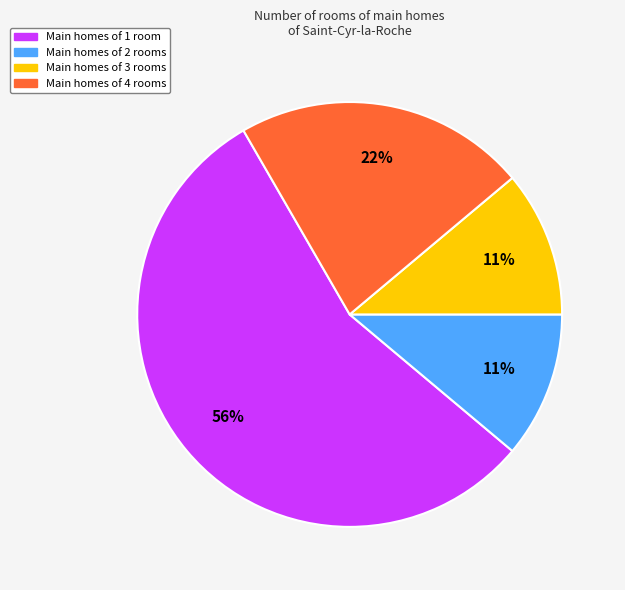

True or false: Main homes of 2 rooms accounts for 11% of the total.

True